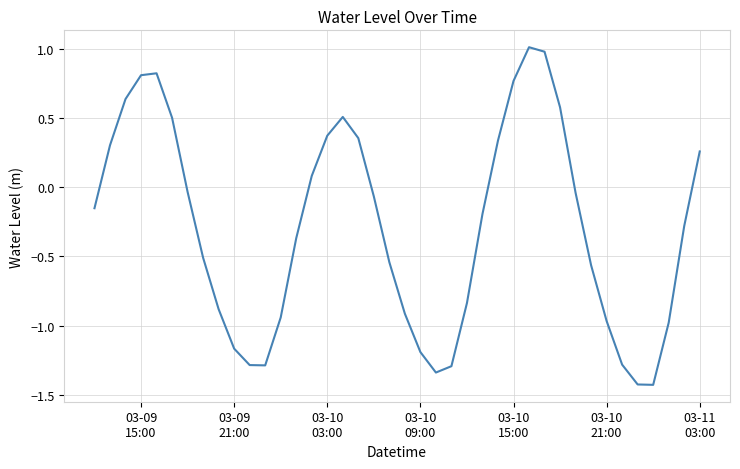

What is the difference between the maximum and minimum values?

2.4